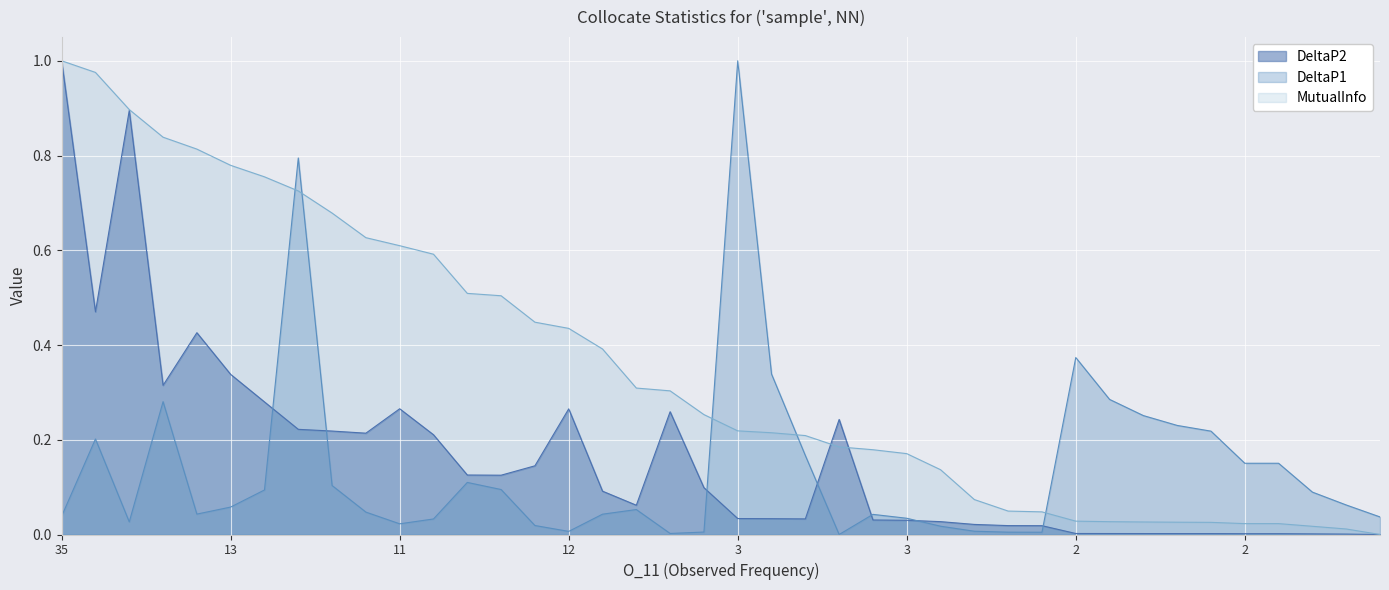

What is the difference between the DeltaP2 values at 28 and 23?

0.2